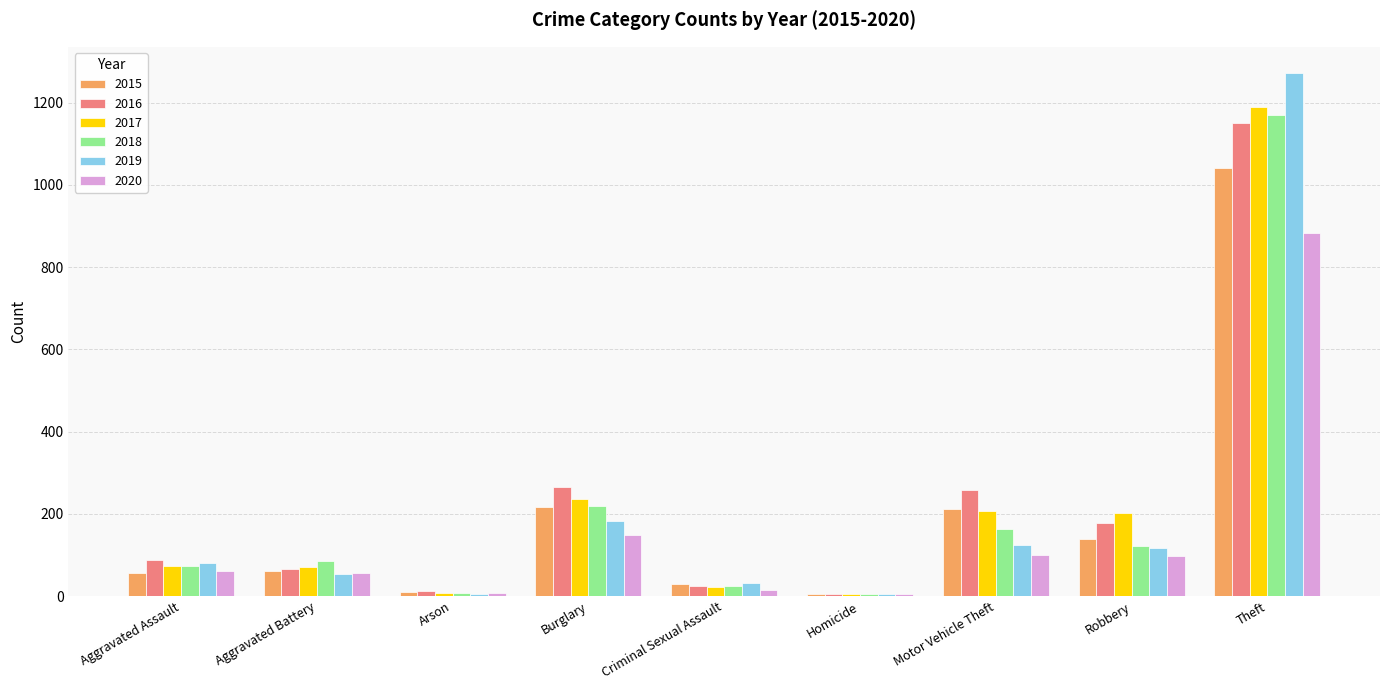

At which category is the sum across all series the highest?

Theft